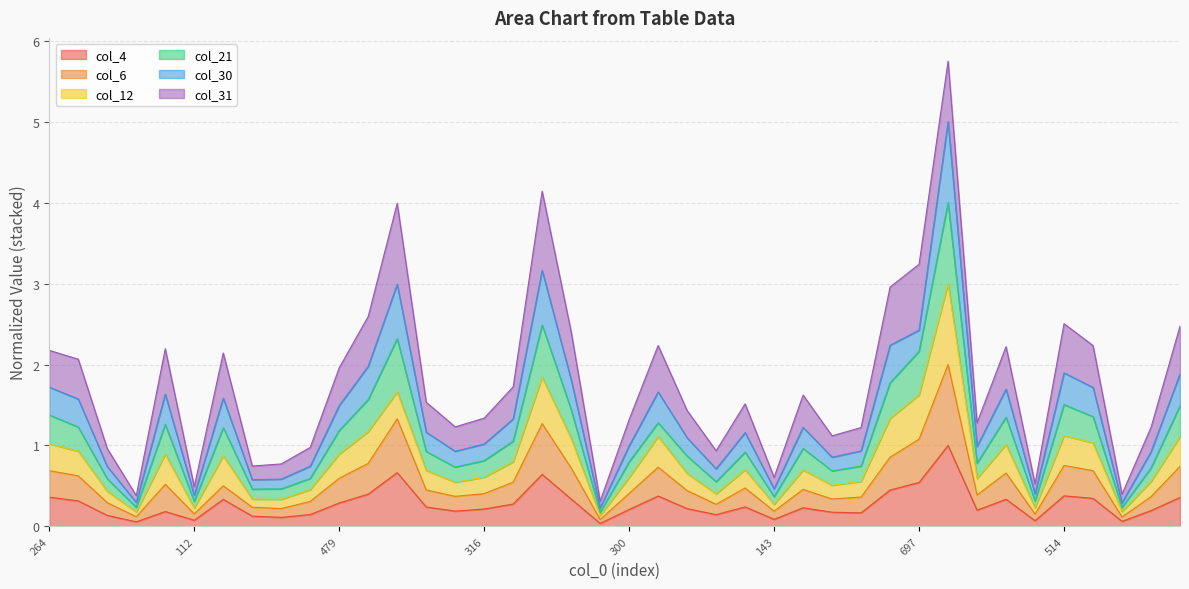

At which category does col_4 reach its first local peak?

505